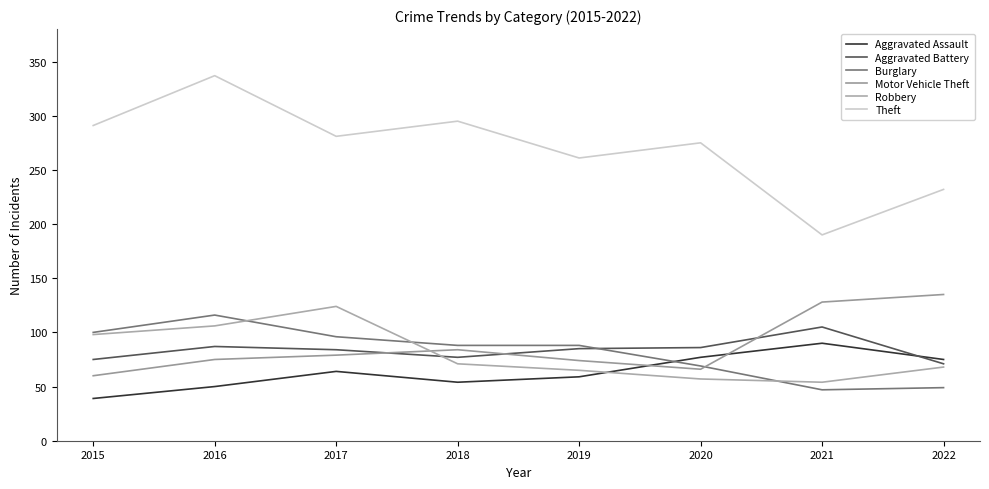

At which category is the sum across all series the highest?

2016